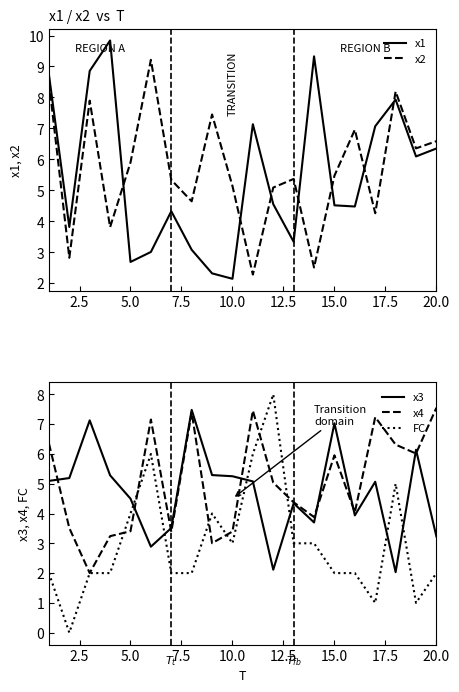

What are all the series names shown in the legend?

x1, x2, x3, x4, FC